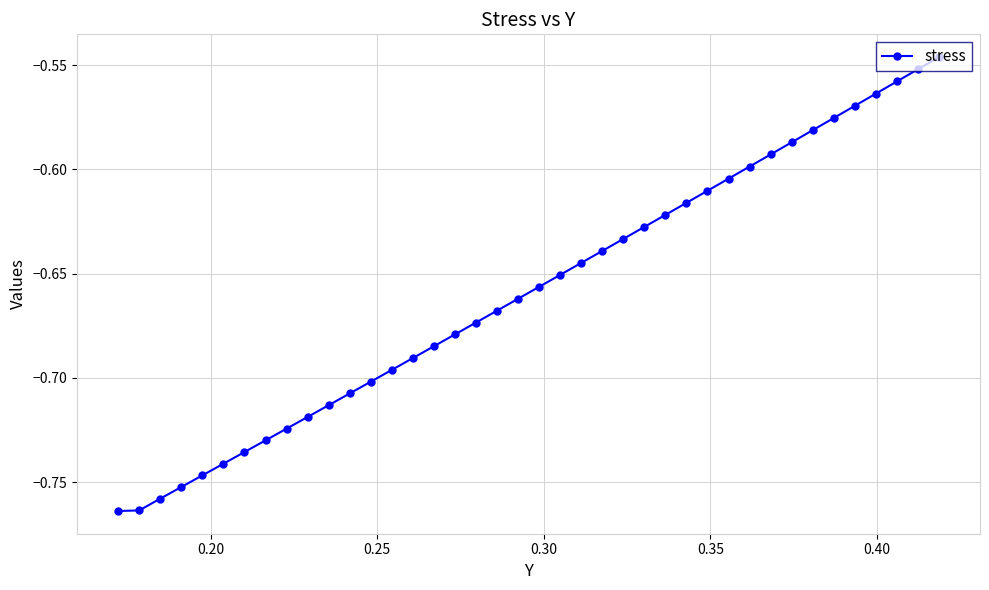

True or false: there are more than 2 points higher than both neighbors.

False